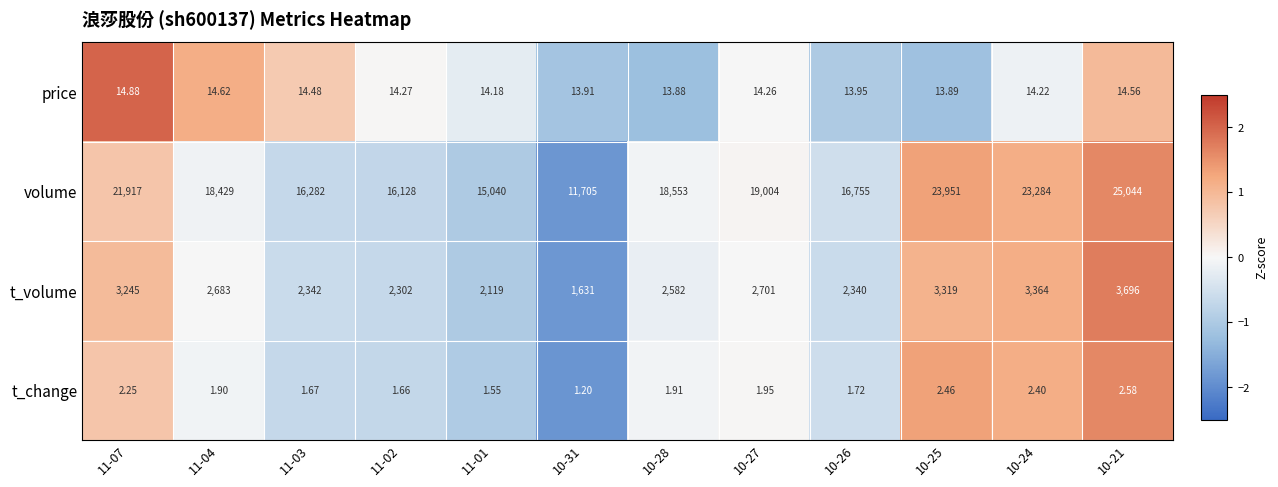

Which series has the widest spread of values?

volume